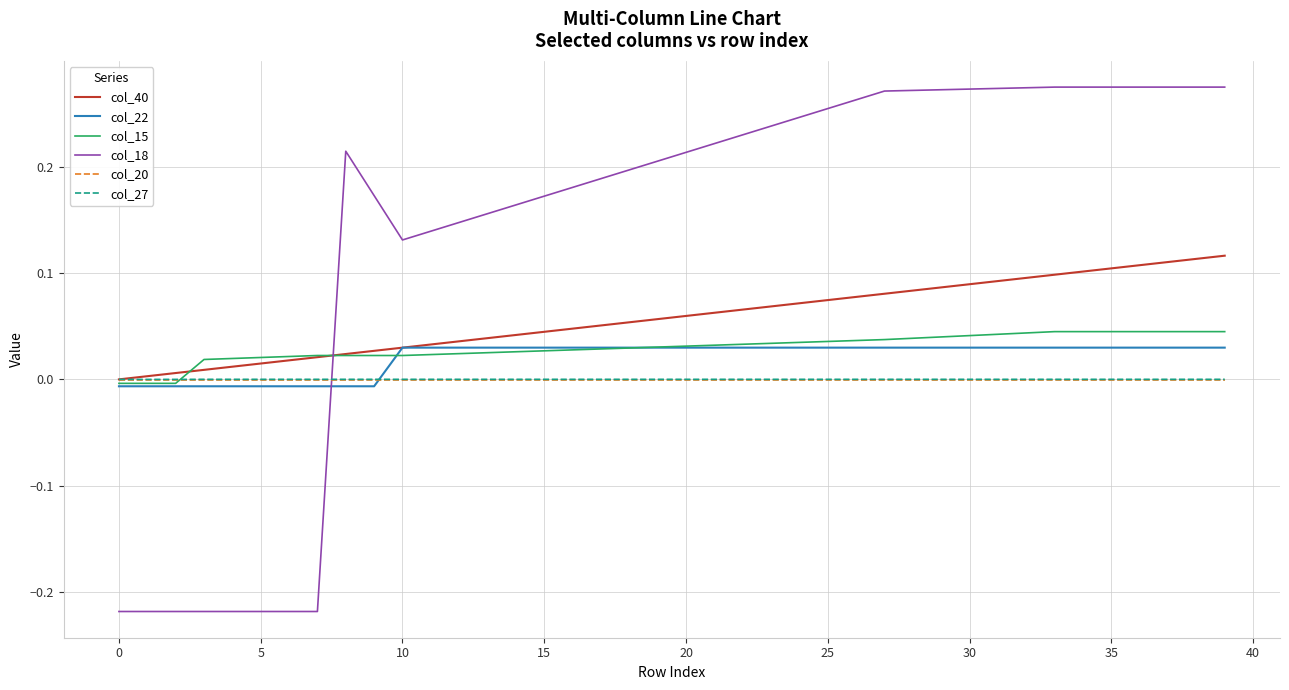

Which series has the largest range (max minus min)?

col_18